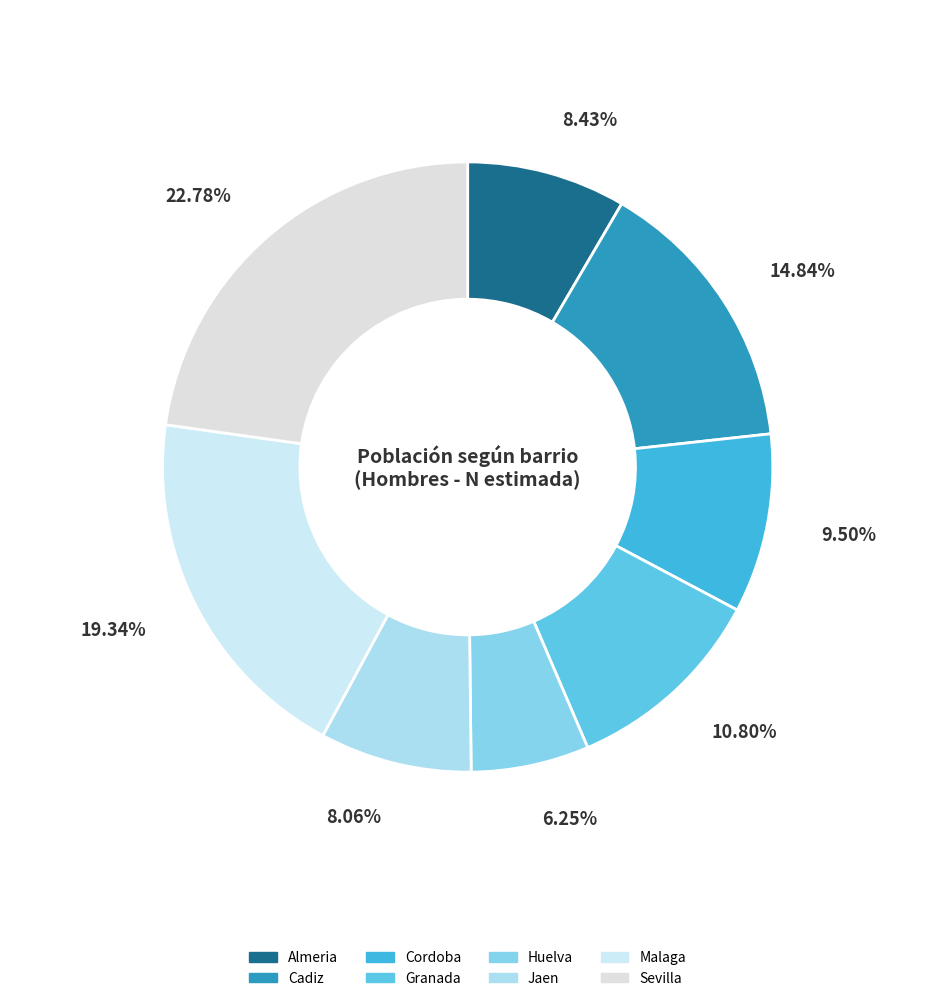

What percentage do Sevilla and Almeria together represent?

31.2%